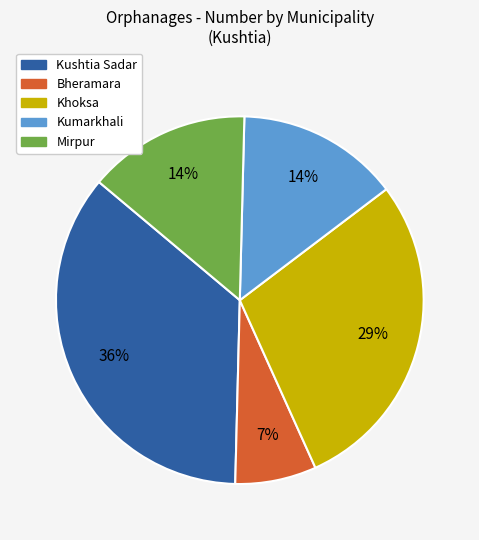

Do Kushtia Sadar and Bheramara together represent more than half of the pie?

No